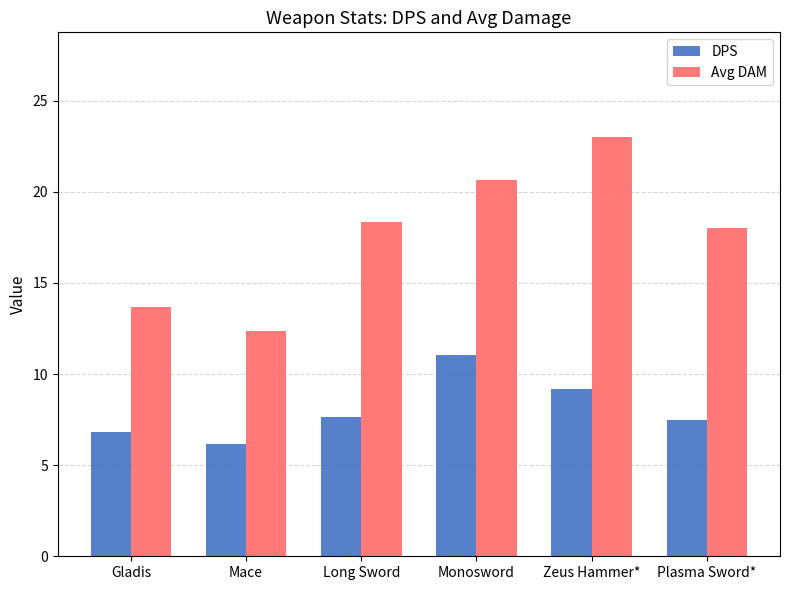

At how many categories does at least one series exceed 12?

6